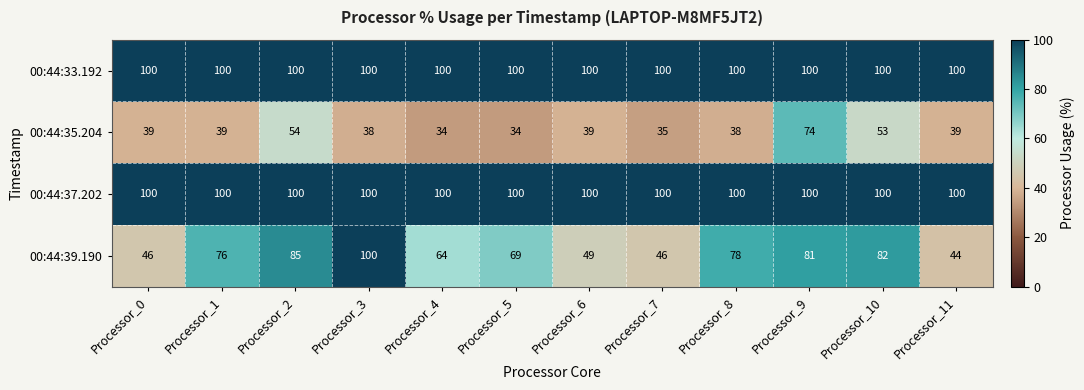

What is the approximate value of 00:44:35.204 at Processor_1?

39